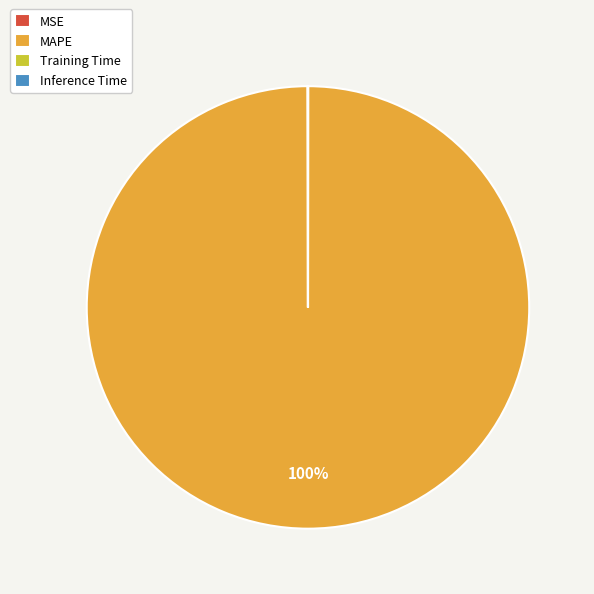

True or false: MAPE accounts for 100% of the total.

True